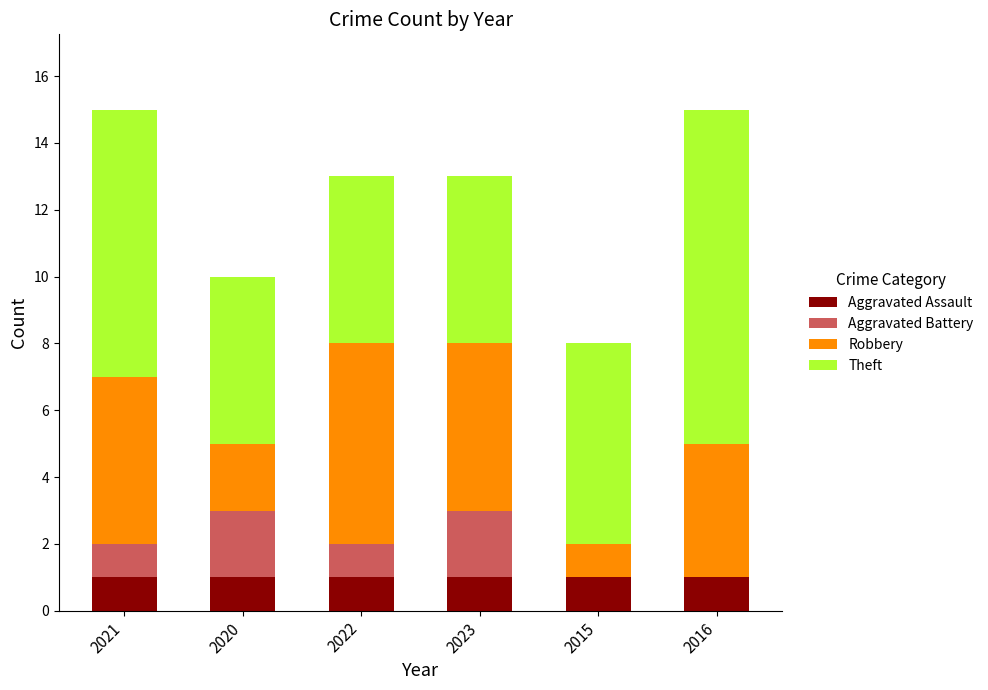

True or false: Aggravated Assault has a value of 1 at 2020.

True